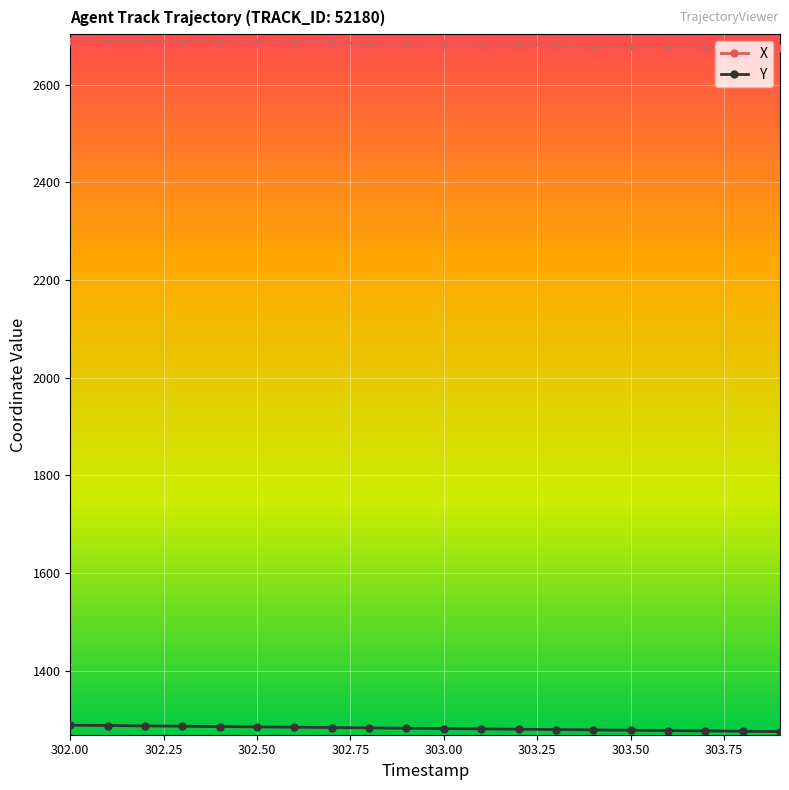

Rank the series by their average value, from lowest to highest.

Y, X